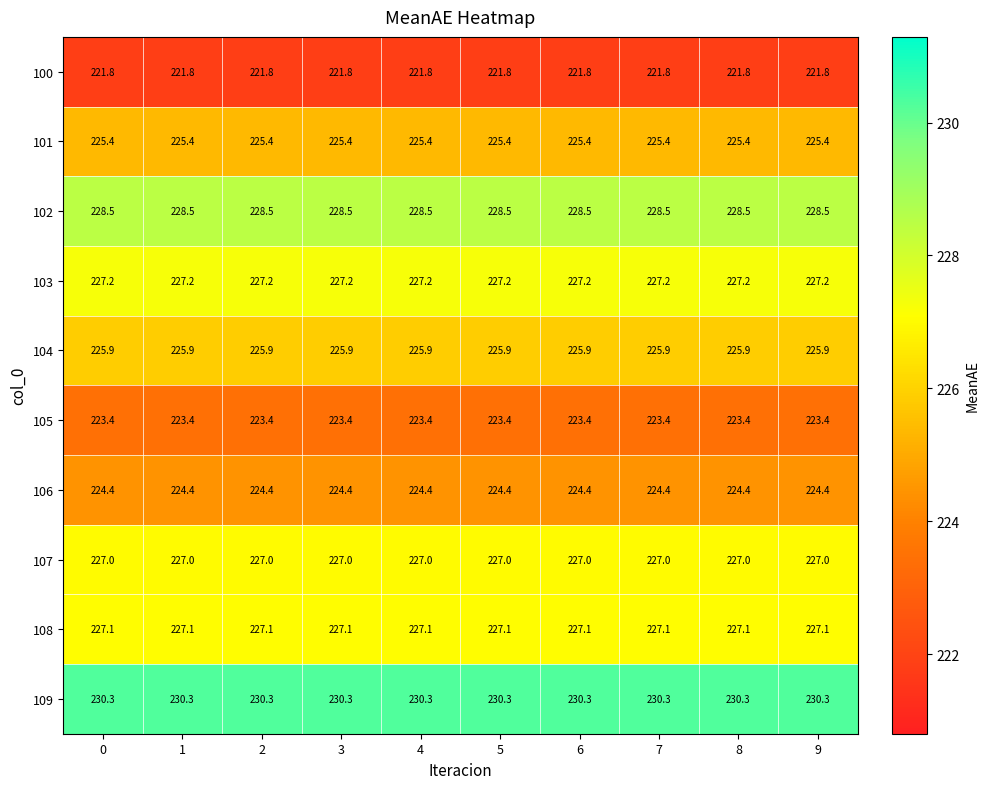

What is the spread (max minus min) of values at 3?

8.5